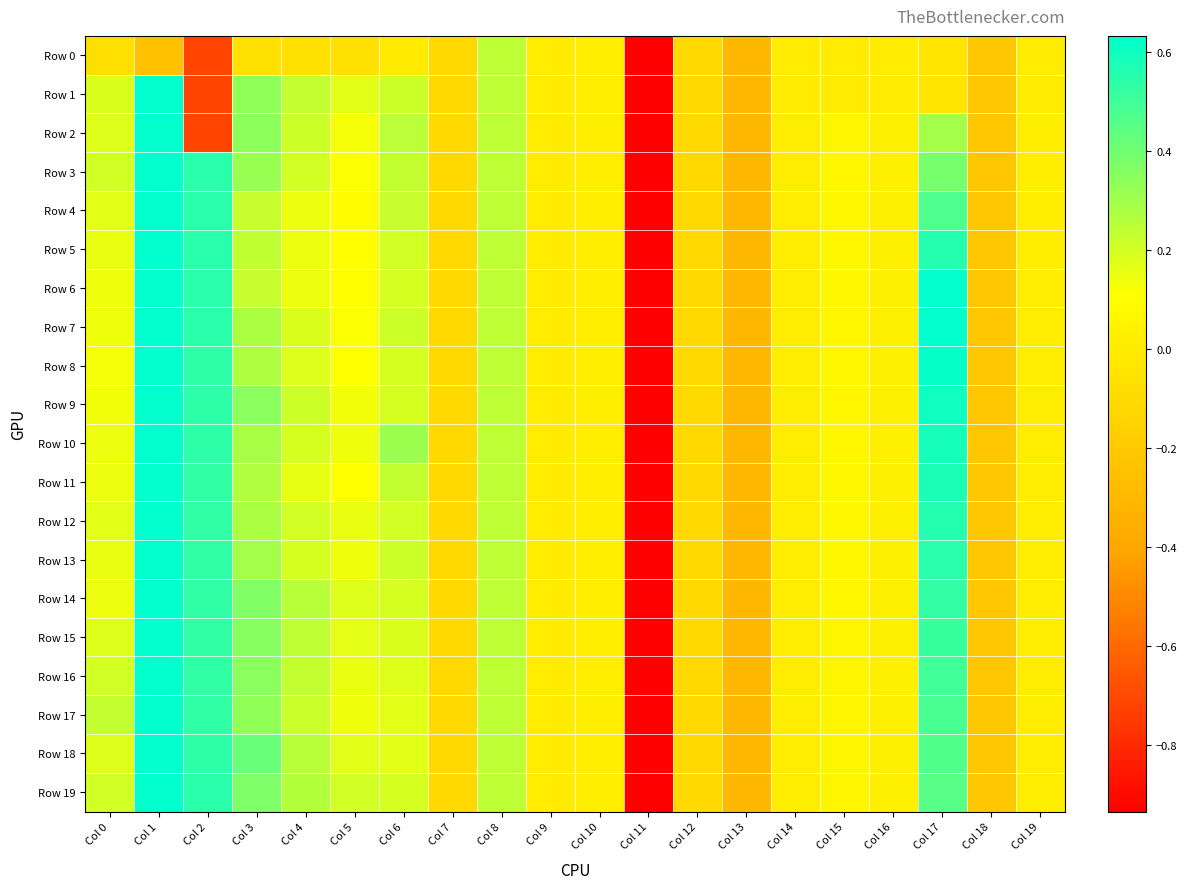

Rank the series at Col 16 from lowest to highest value.

Row 0, Row 1, Row 2, Row 3, Row 4, Row 5, Row 6, Row 7, Row 8, Row 9, Row 10, Row 11, Row 12, Row 13, Row 14, Row 15, Row 16, Row 17, Row 18, Row 19